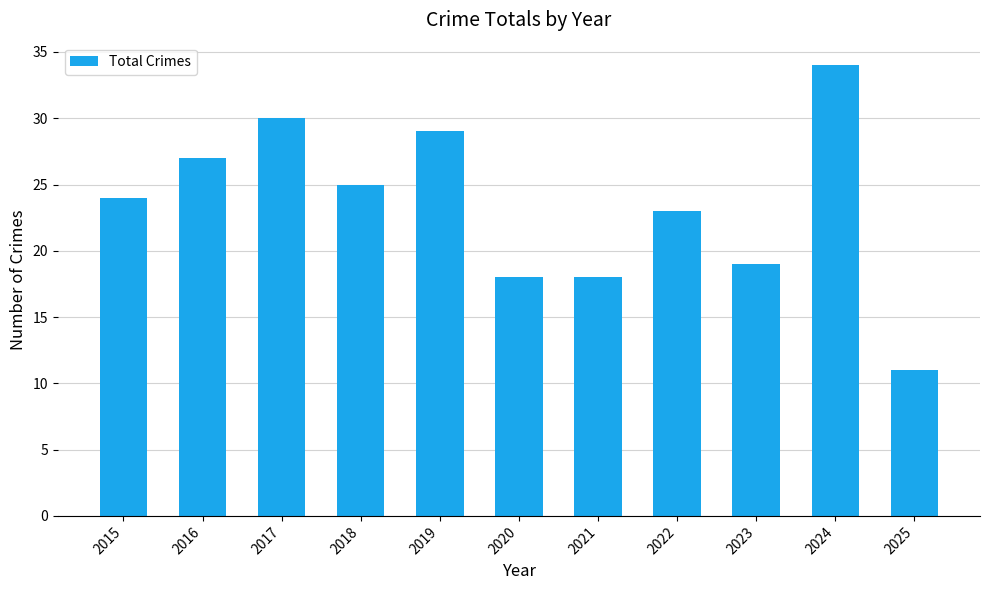

What is the value of the 11th bar from the left?

11